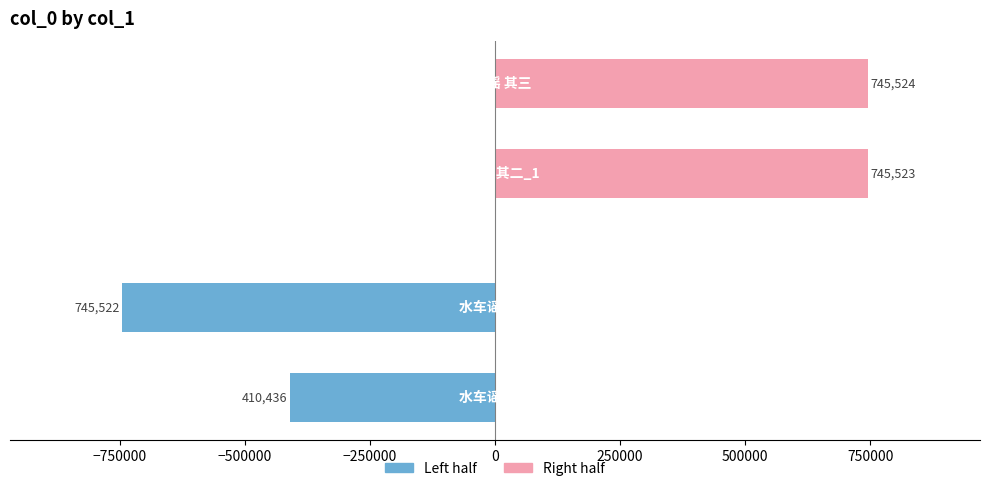

How many series are shown in this chart?

2